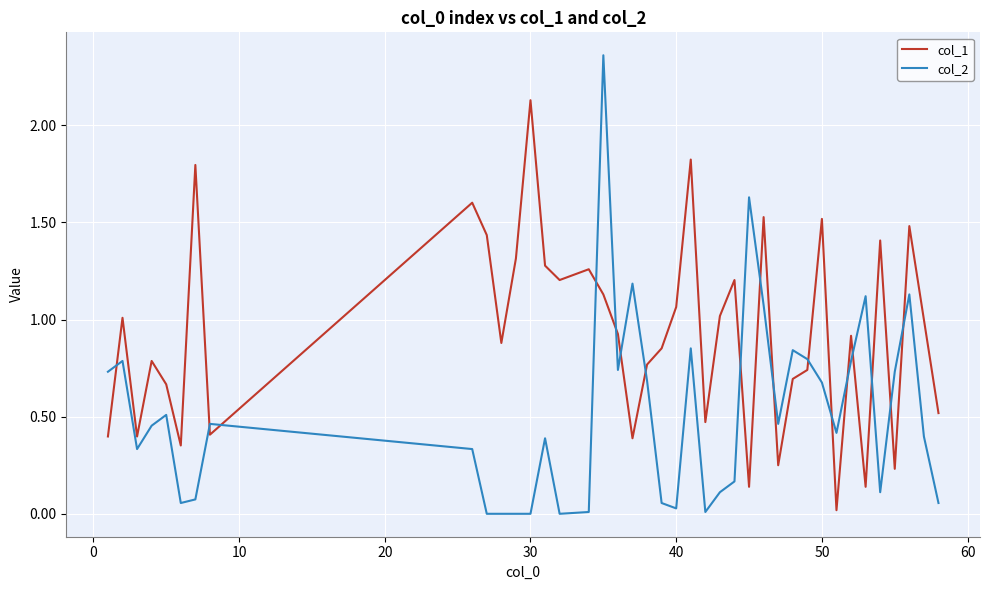

At how many categories does at least one series exceed 2?

2